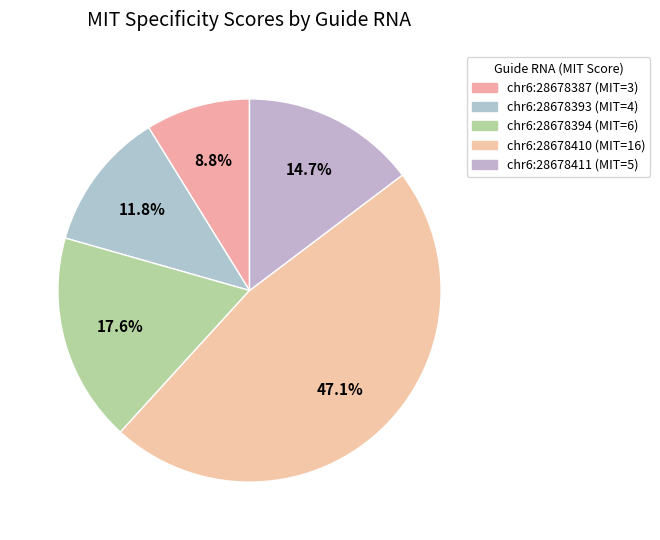

The chr6:28678410 slice represents 47% of the pie. True or false?

True